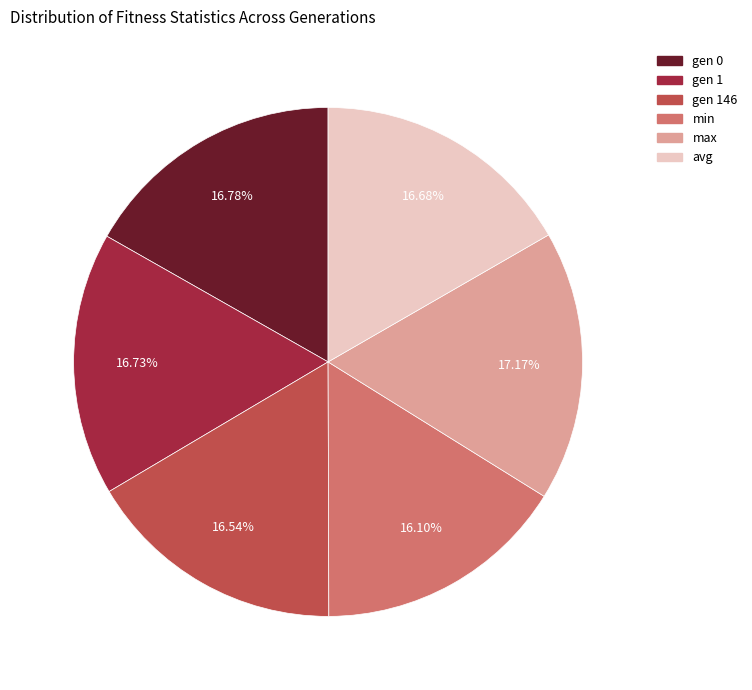

Is there a majority slice in this chart?

No